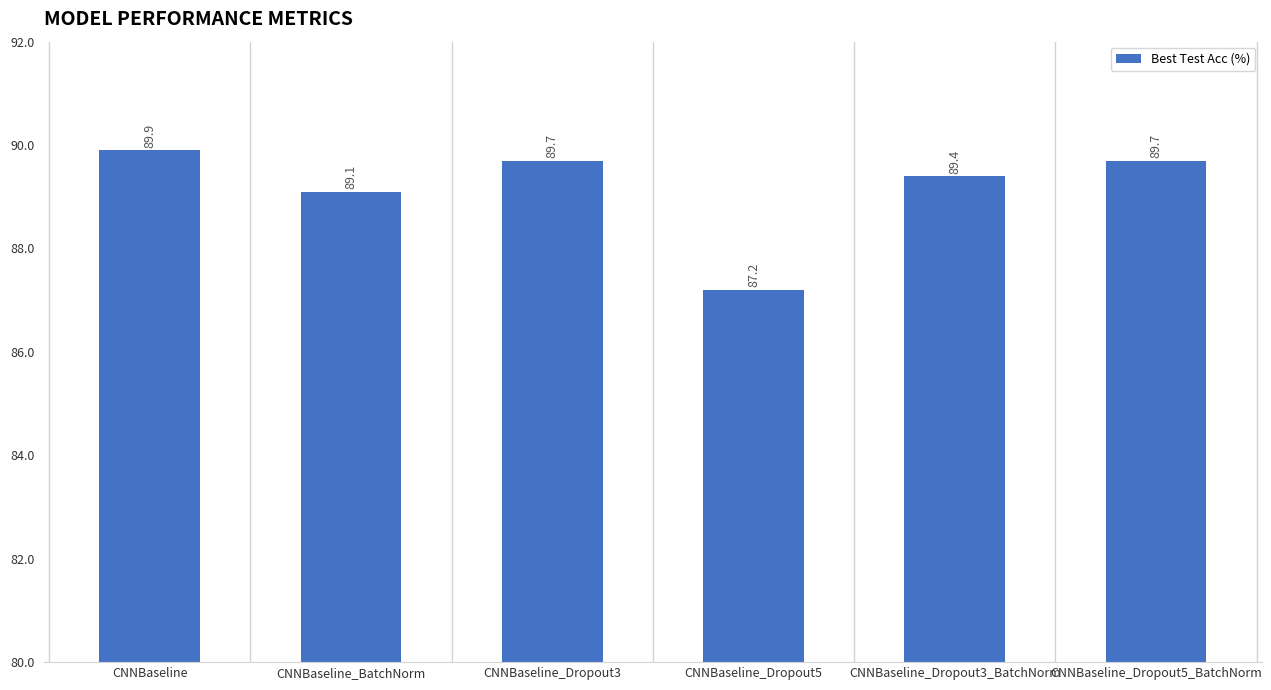

Reading left to right, extract all data points from this chart.

89.9	89.1	89.7	87.2	89.4	89.7